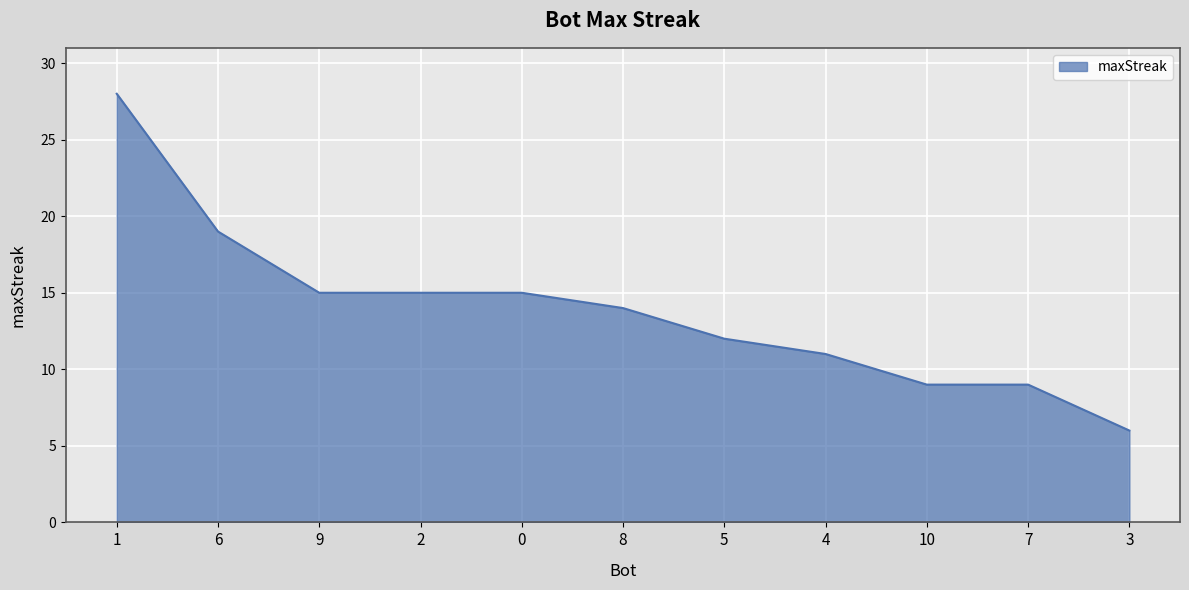

Where does the data first go above 14?

1